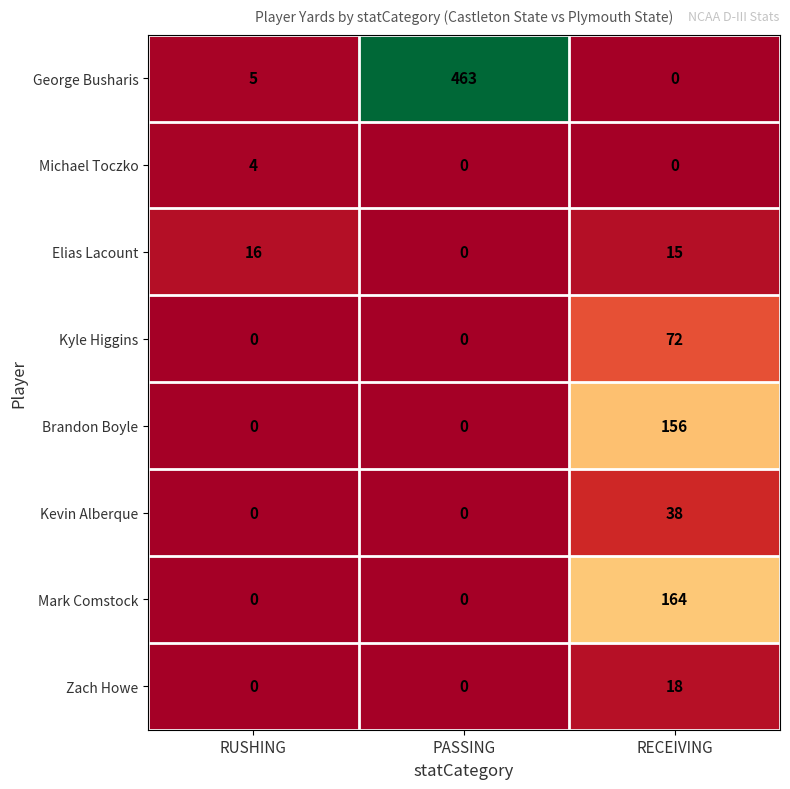

Which series has the largest total across all categories?

George Busharis